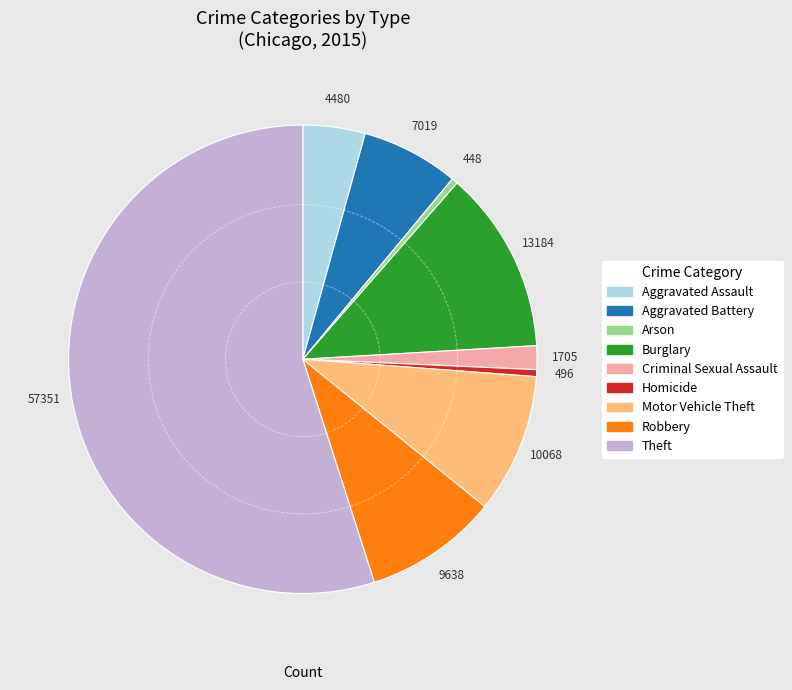

Count the number of slices in the pie.

9